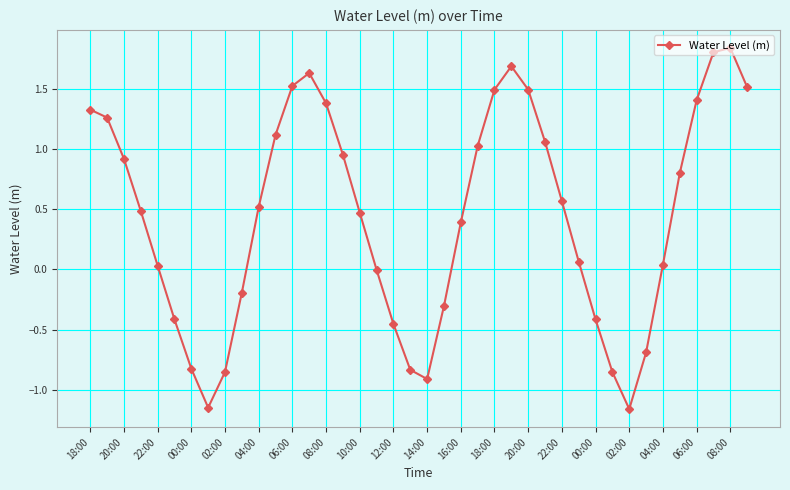

How many interior local valleys (lower than both neighbors) does the data have?

3